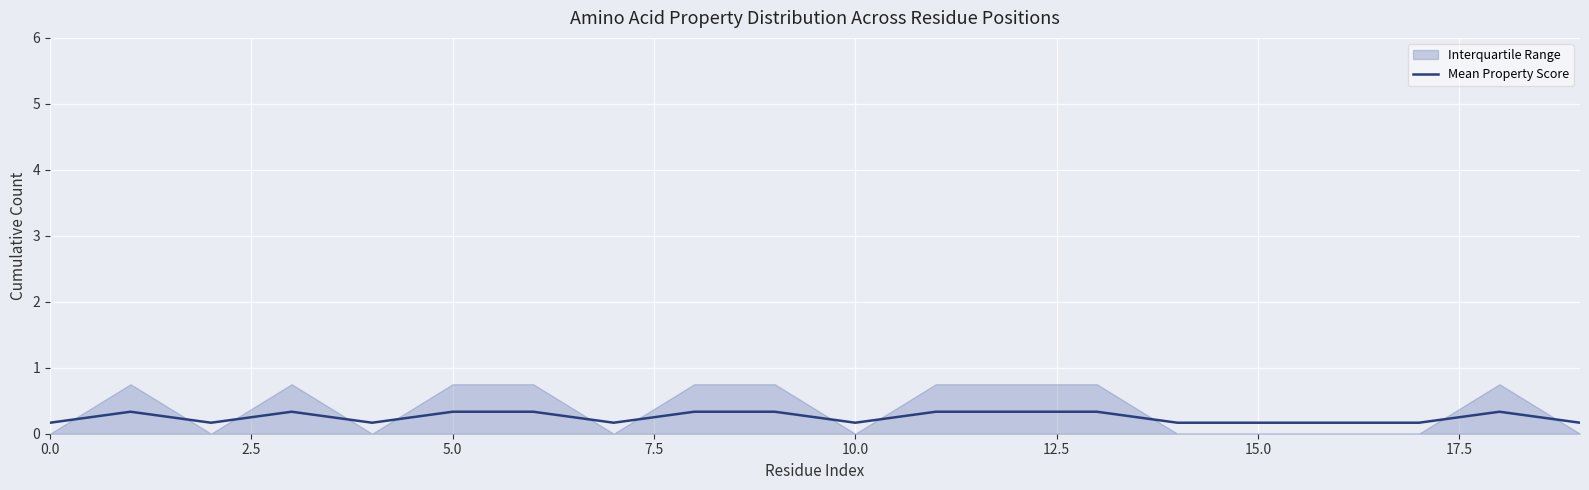

How many interior local peaks (higher than both neighbors) does the data have?

3